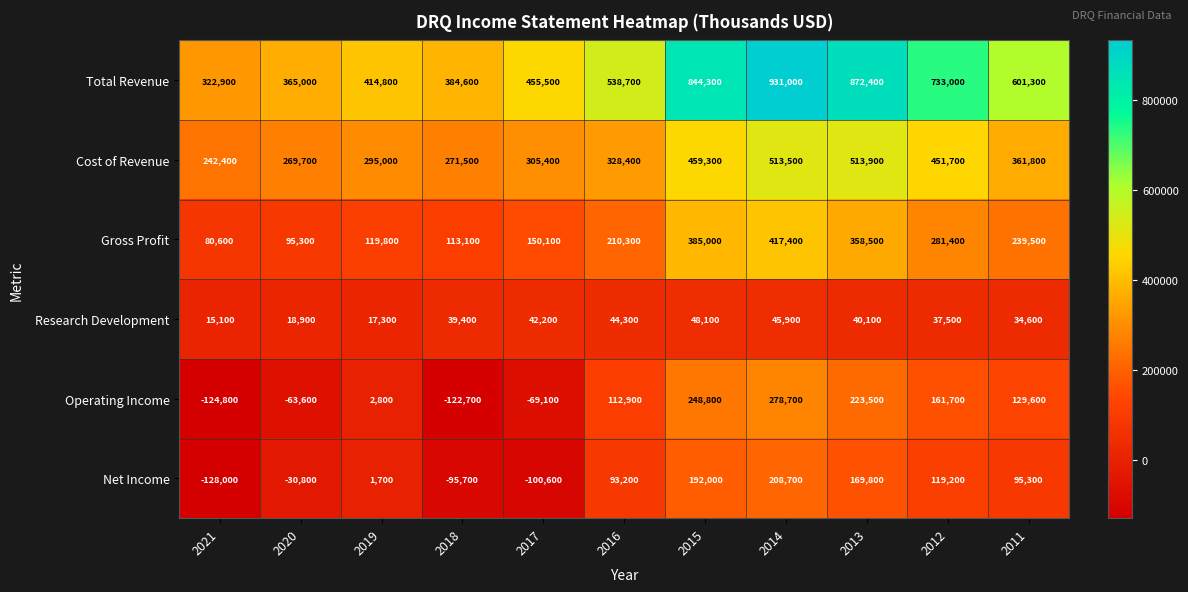

Which series has the largest range (max minus min)?

Total Revenue